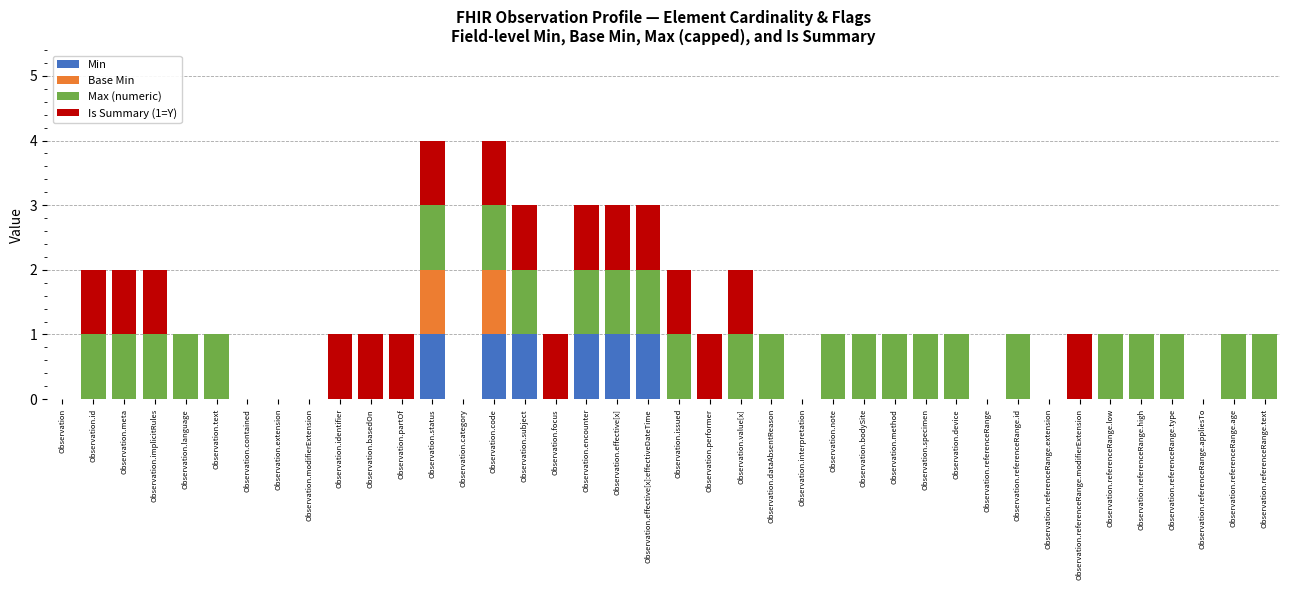

Is it true that Min equals 0 at Observation.bodySite?

True